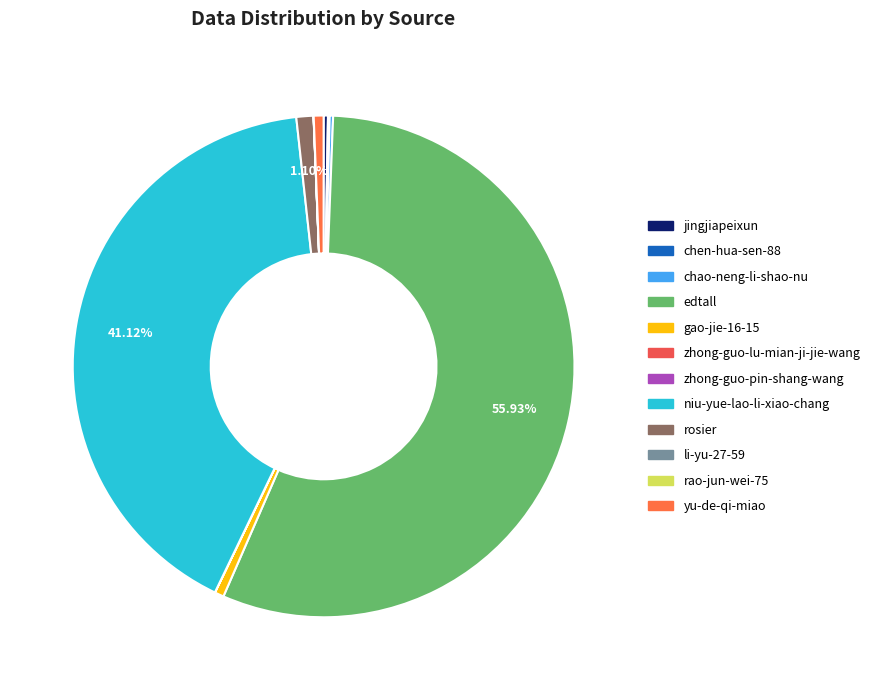

Rank the categories by value from highest to lowest.

edtall, niu-yue-lao-li-xiao-chang, rosier, yu-de-qi-miao, gao-jie-16-15, jingjiapeixun, chao-neng-li-shao-nu, chen-hua-sen-88, li-yu-27-59, rao-jun-wei-75, zhong-guo-lu-mian-ji-jie-wang, zhong-guo-pin-shang-wang